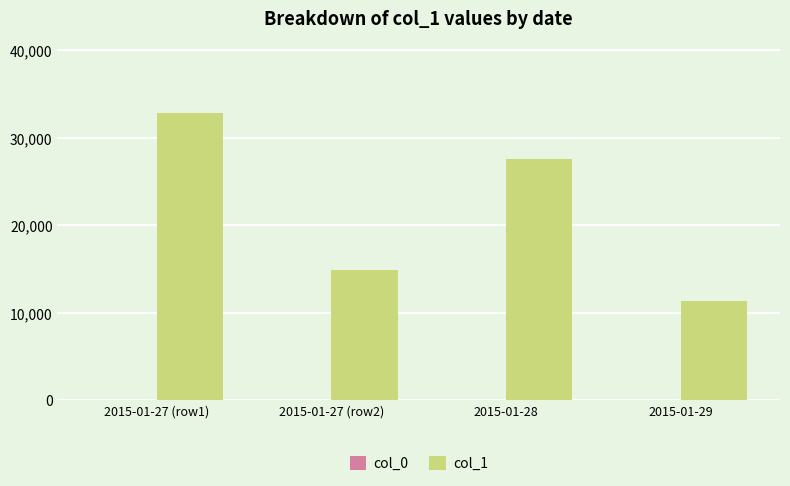

What is the maximum value shown in the chart?

32864